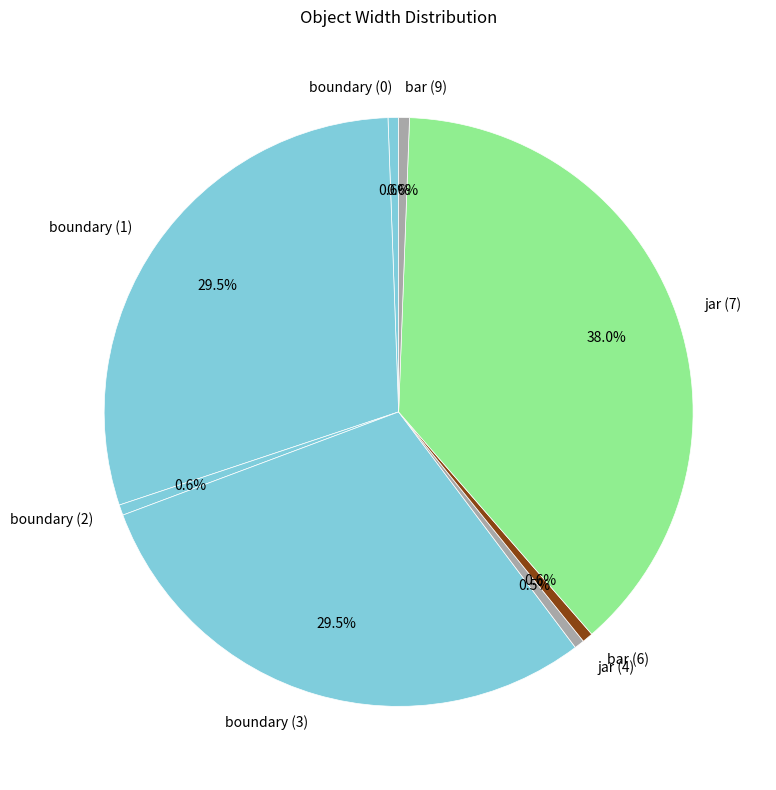

What is the largest slice in the pie chart?

jar (7)